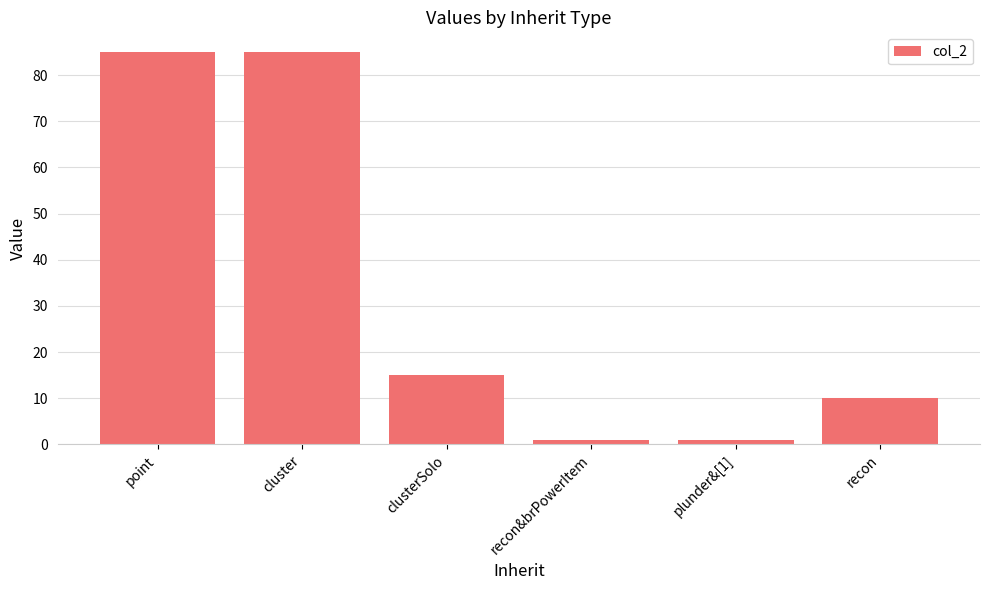

What is the label of the 6th bar from the right?

point